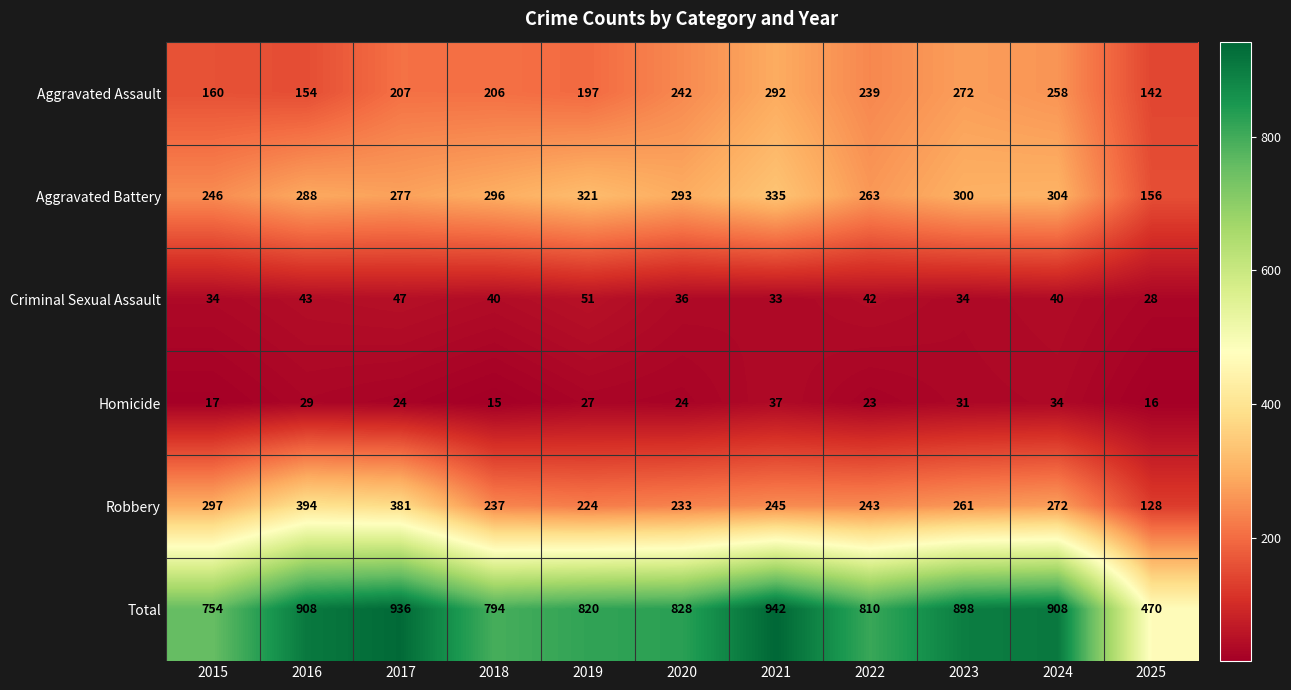

Rank the series at 2019 from highest to lowest value.

Total, Aggravated Battery, Robbery, Aggravated Assault, Criminal Sexual Assault, Homicide